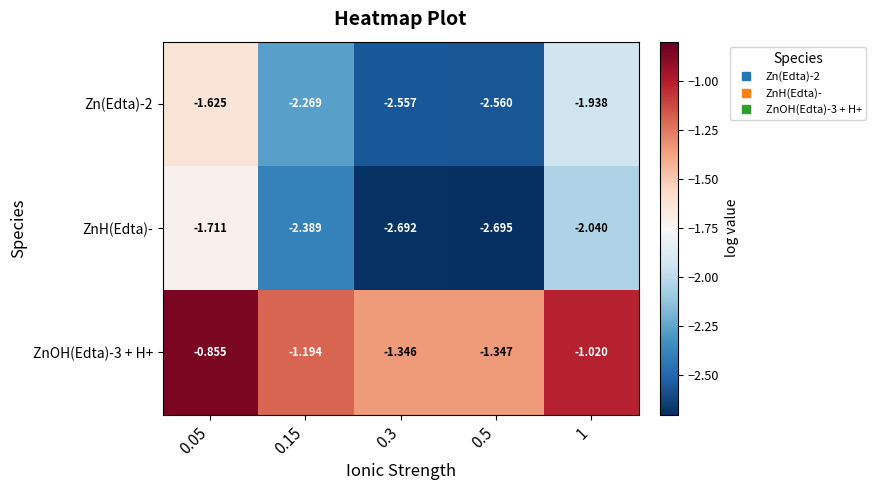

Which series changed the most between 0.5 and 1?

ZnH(Edta)-